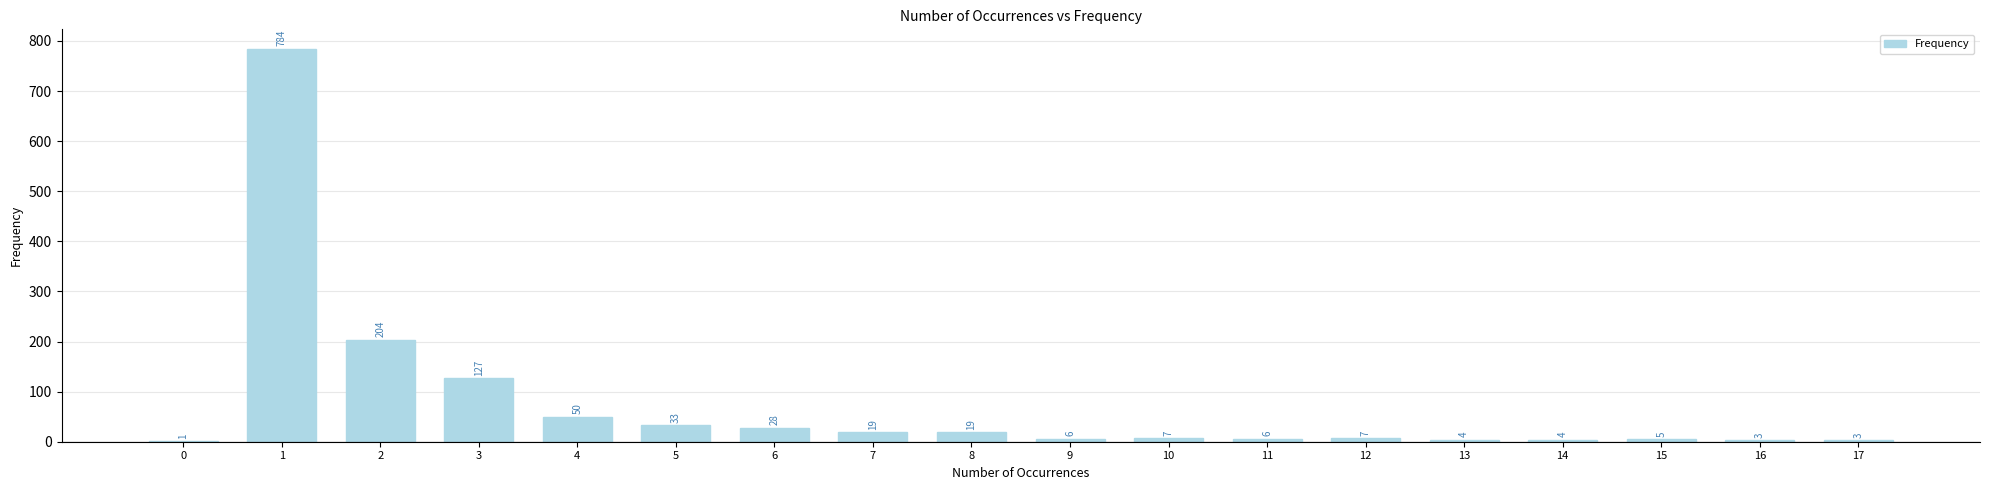

What is the sum of the values at 15 and 5?

38